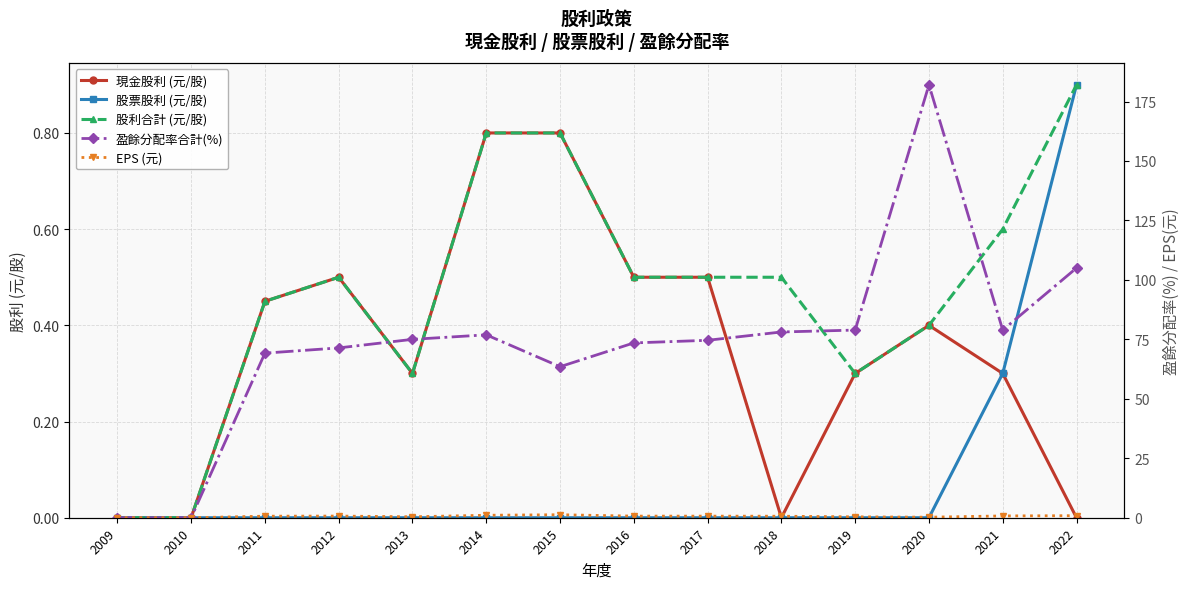

What is the value of the EPS (元) point at the 10th from the left?

0.6